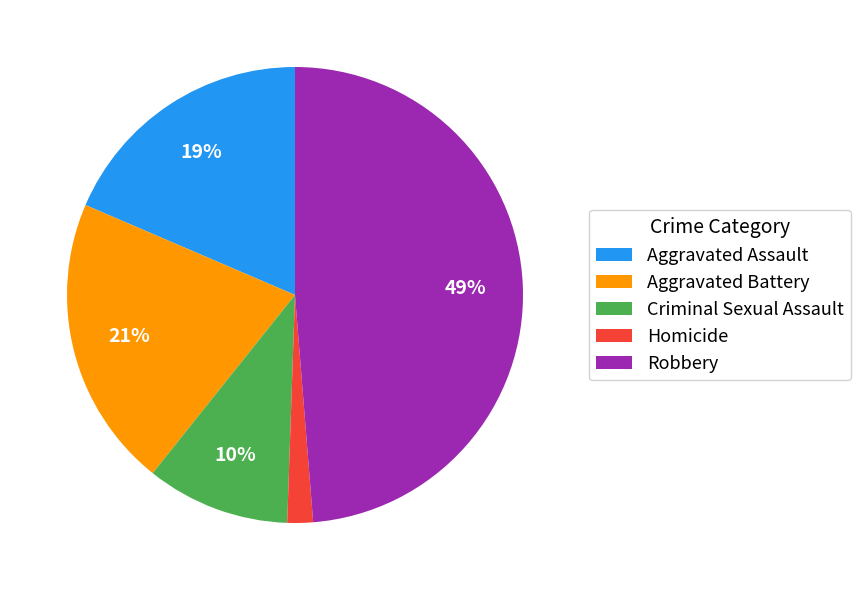

To the nearest percent, what portion does Robbery represent?

49%